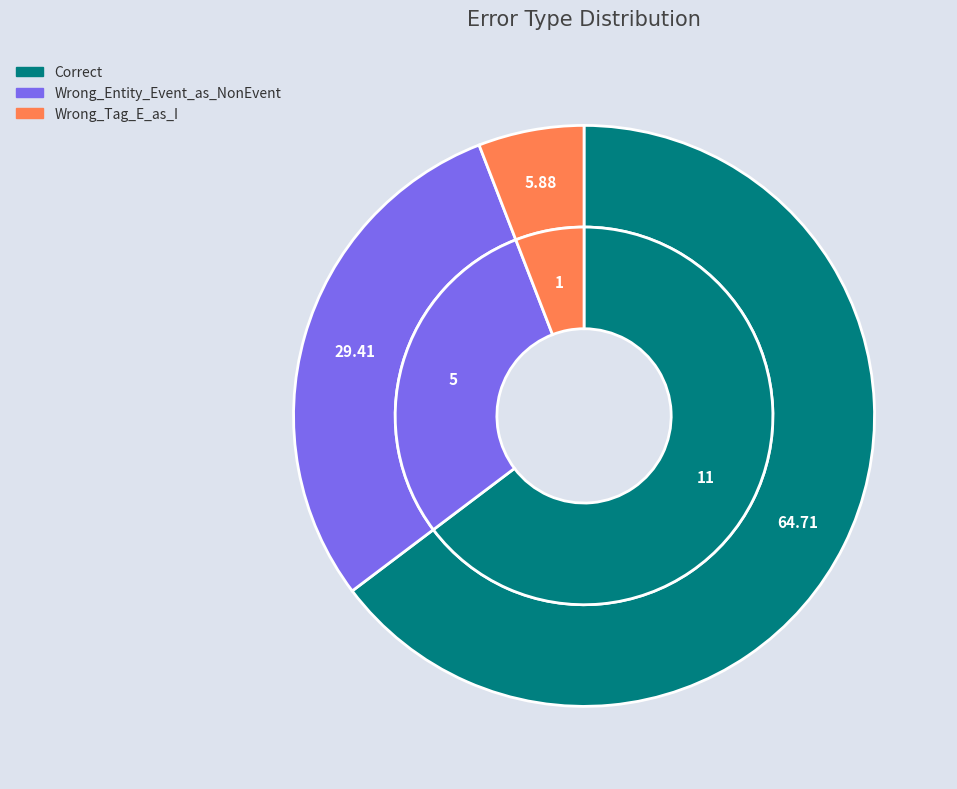

What percentage is the Correct slice, to the nearest percent?

65%